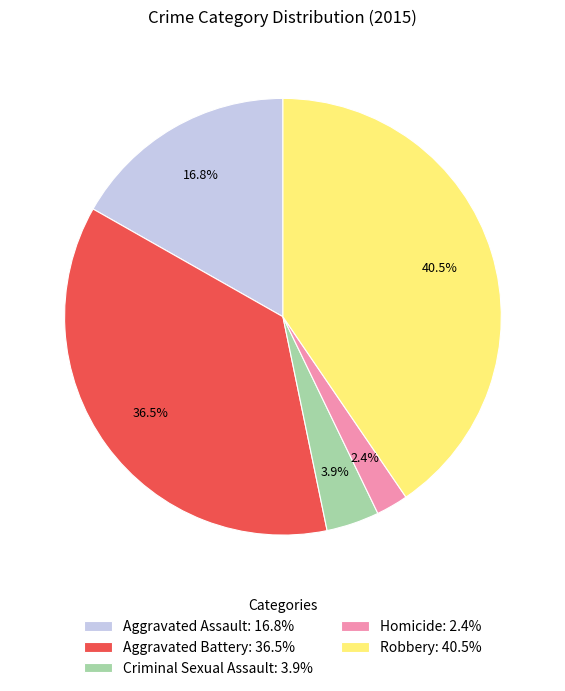

Does Aggravated Battery account for over 50% of the chart?

No